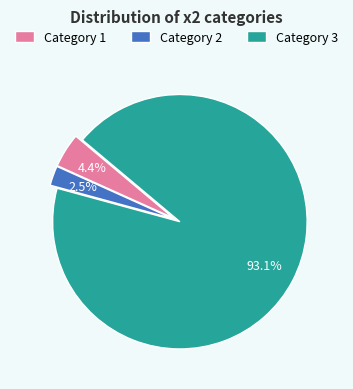

Is Category 1 the majority of the pie?

No